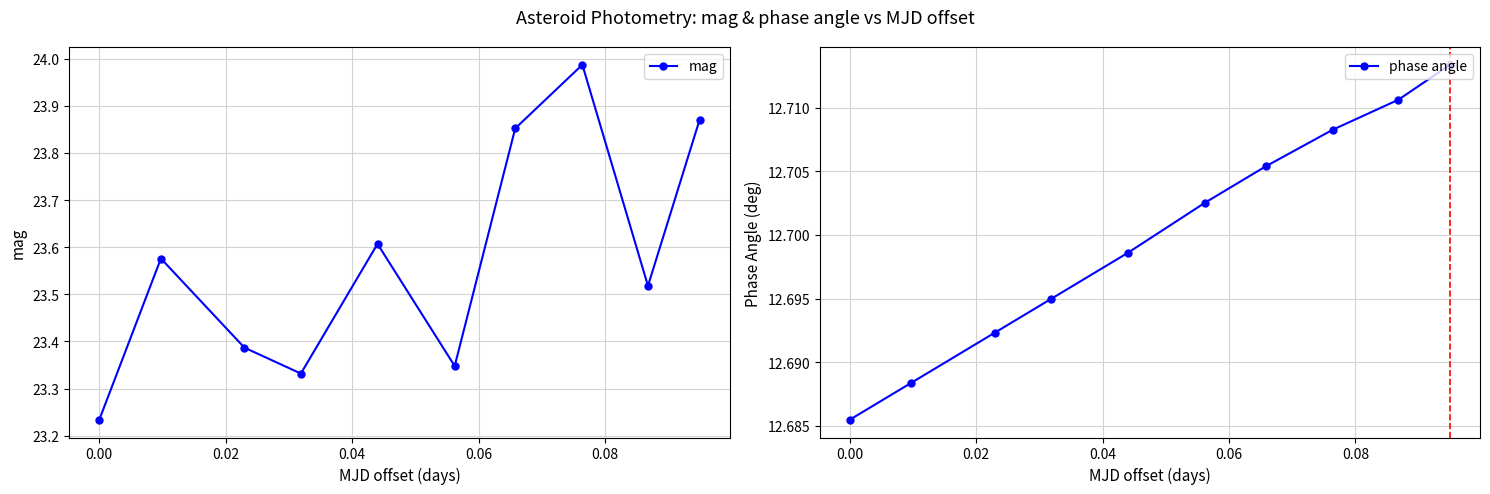

How many phase angle values are between 12 and 13?

10